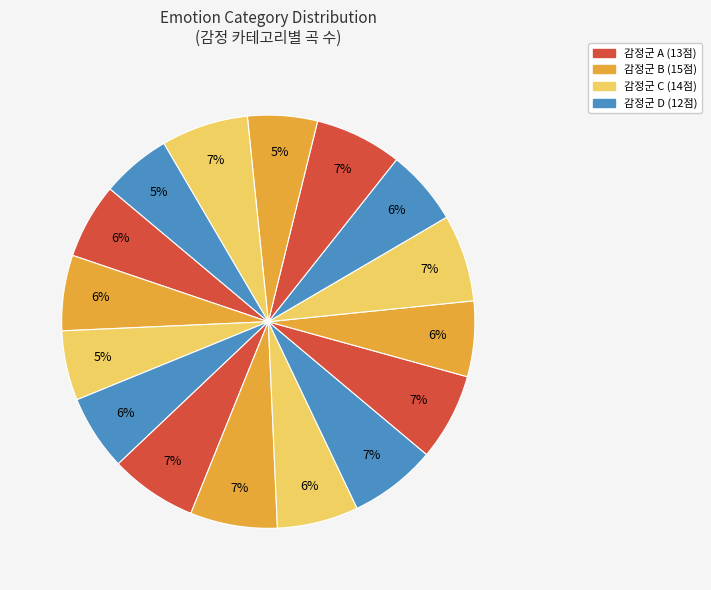

How many segments does this pie chart have?

16